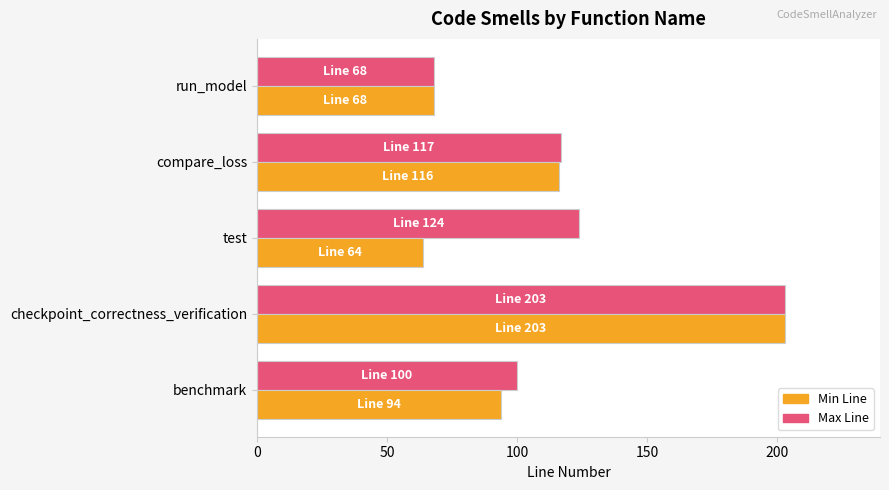

What is the sum of the Min Line values at compare_loss and run_model?

184